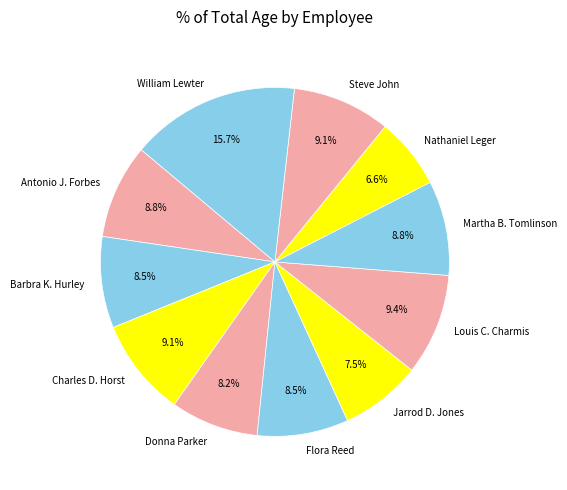

Count the number of slices in the pie.

11